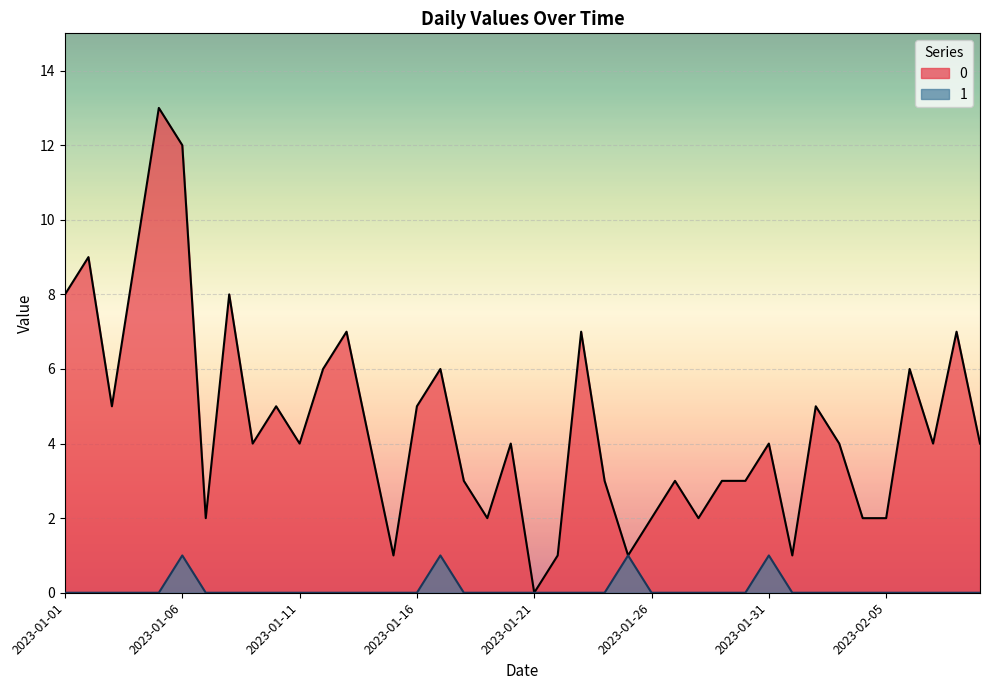

How many data points does each series have?

40